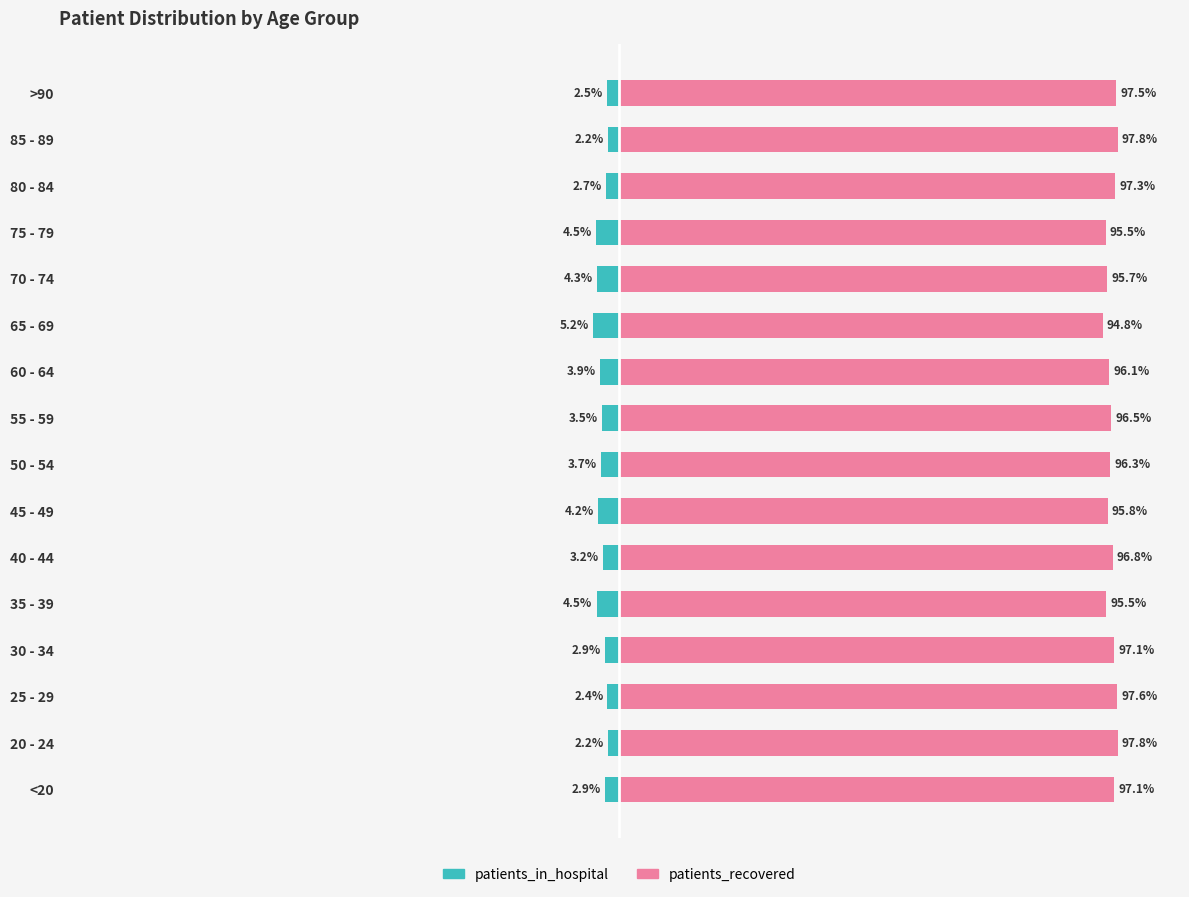

The patients_recovered series shows 97.5 at >90. True or false?

True